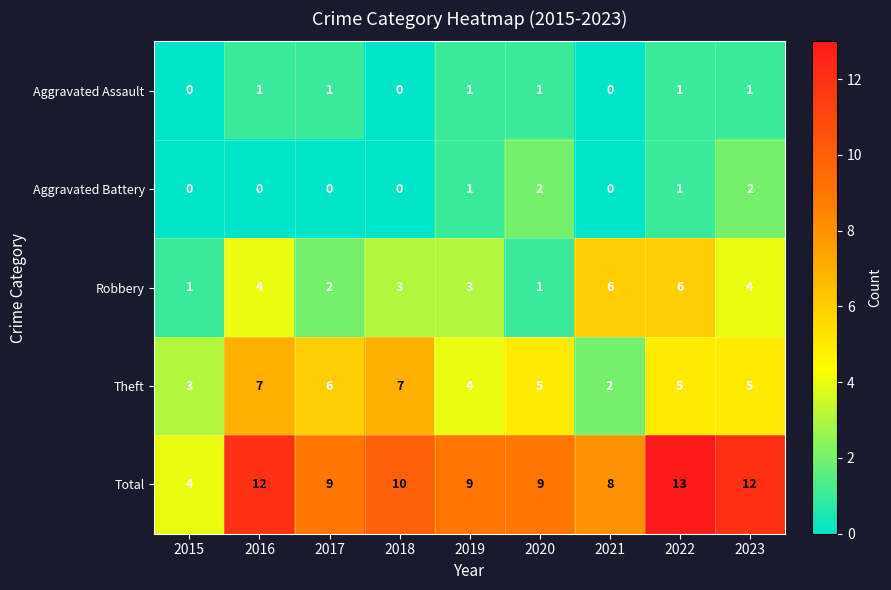

What is the sum of all Total values?

86